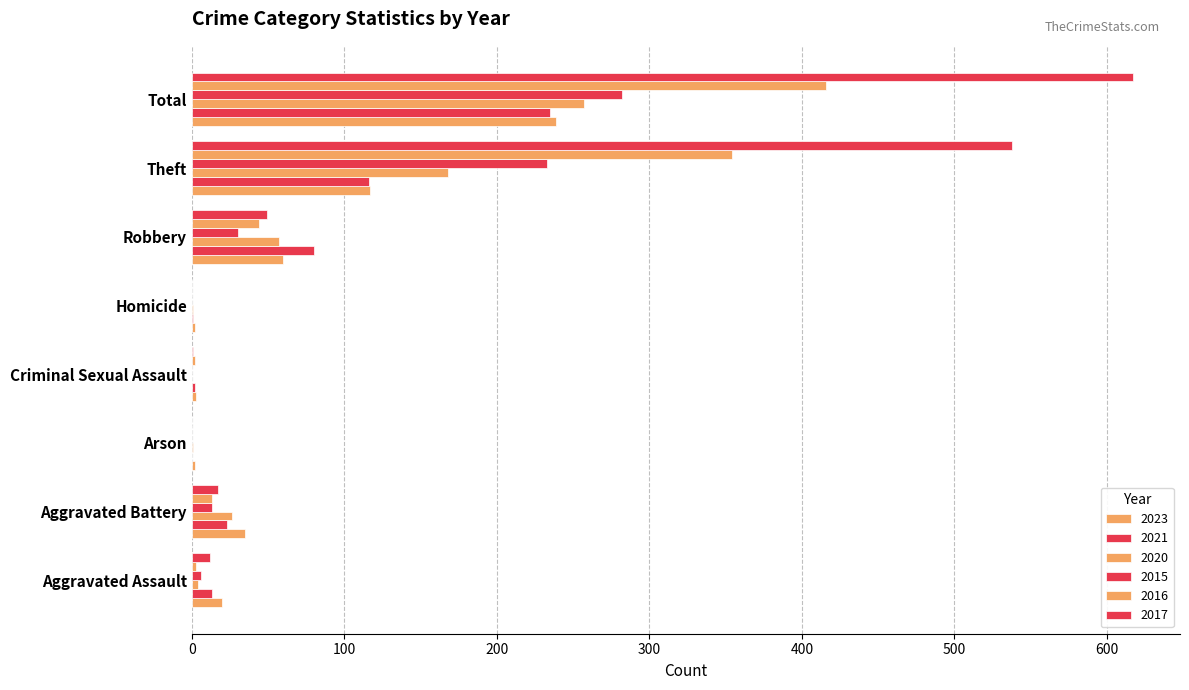

Which label corresponds to the largest value in the chart?

Total